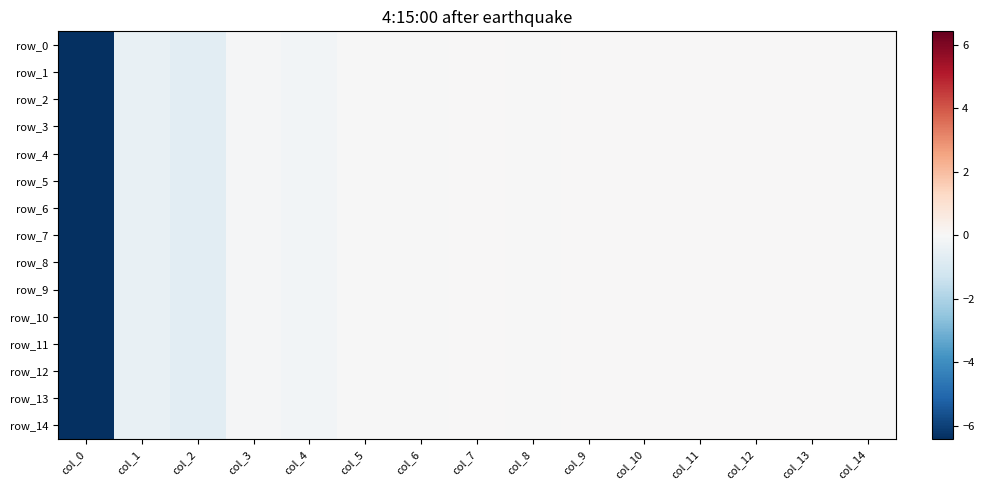

Rank the series at col_12 from lowest to highest value.

row_3, row_2, row_8, row_14, row_5, row_6, row_13, row_9, row_10, row_7, row_12, row_11, row_4, row_0, row_1